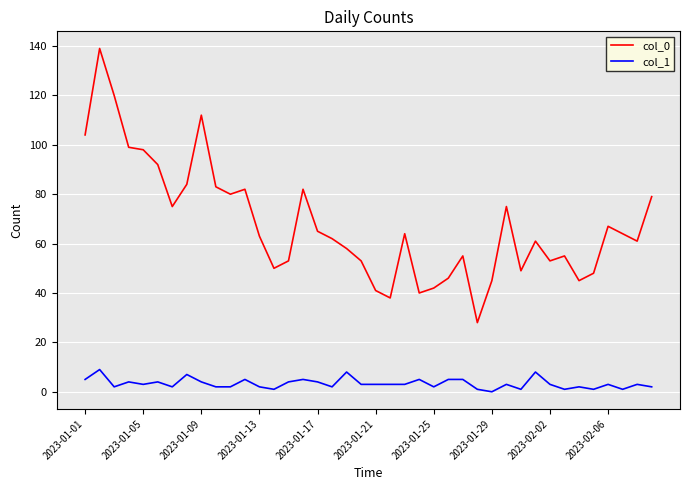

List the series in order of their overall mean, highest first.

col_0, col_1